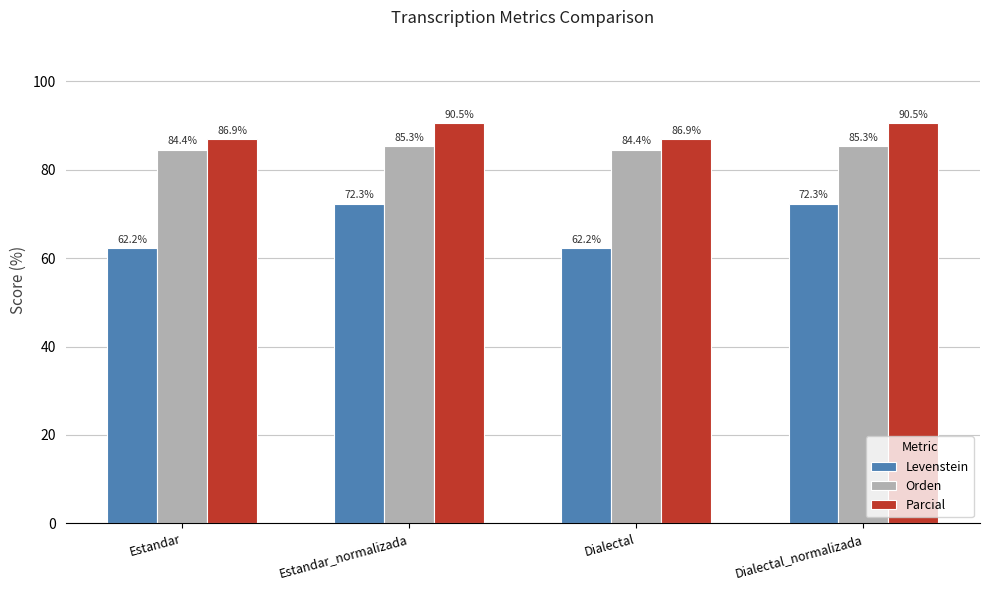

True or false: Orden has a value of 45.2 at Dialectal_normalizada.

False